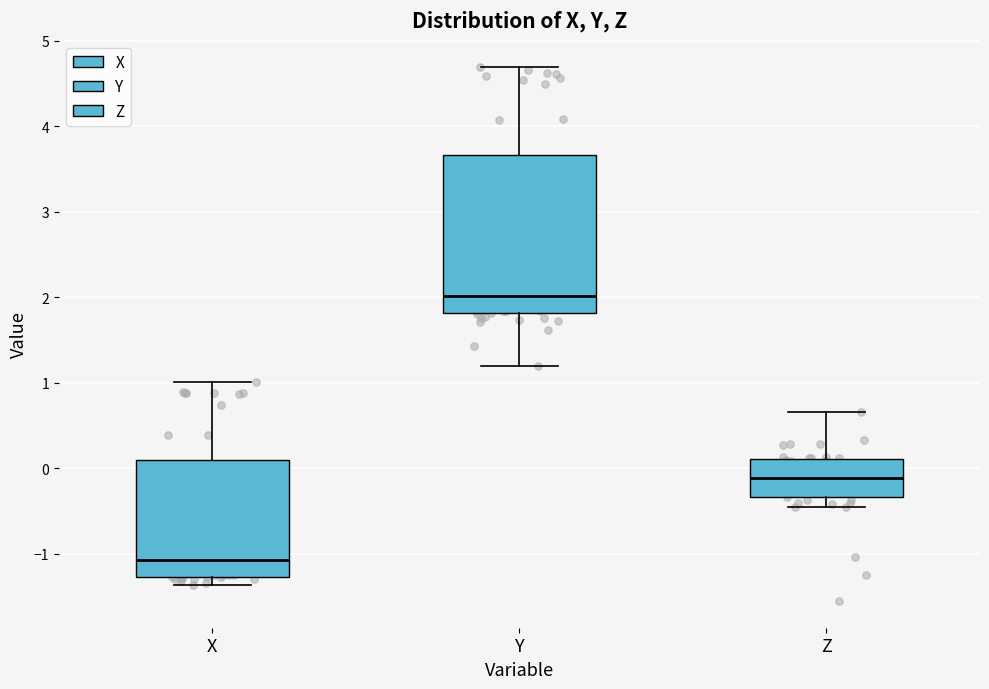

Reading left to right, transcribe this box plot: for each box, give where its median line is, the range the box spans, and where its two whiskers end, as read against the y-axis. The values are not printed on the chart, so give them approximately, as read against the axis.

X: median -1.1, box -1.3 to 0.1, whiskers -1.4 to 1.0
Y: median 2.0, box 1.8 to 3.7, whiskers 1.2 to 4.7
Z: median -0.1, box -0.3 to 0.1, whiskers -0.5 to 0.7